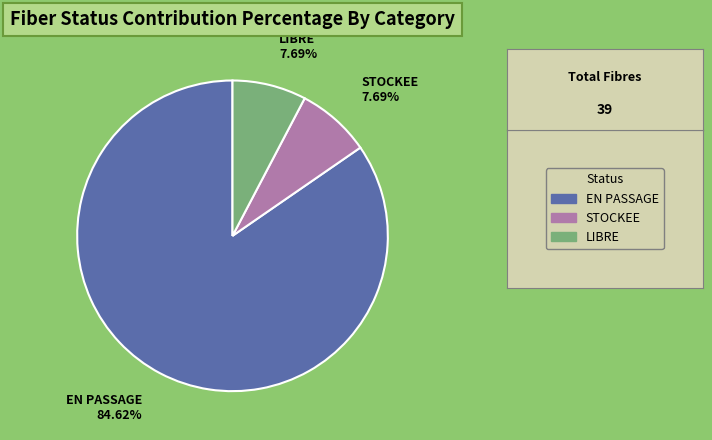

How many segments does this pie chart have?

3